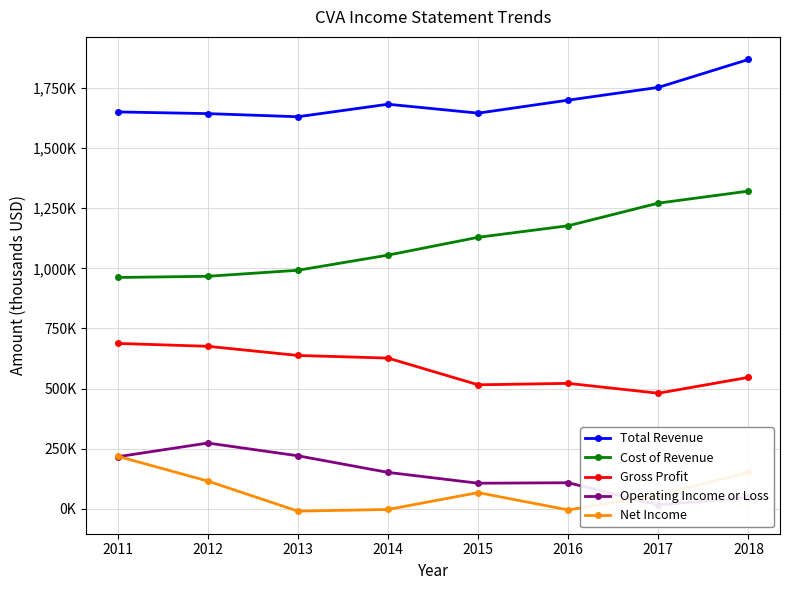

Is this an area chart (filled region under the line)?

No